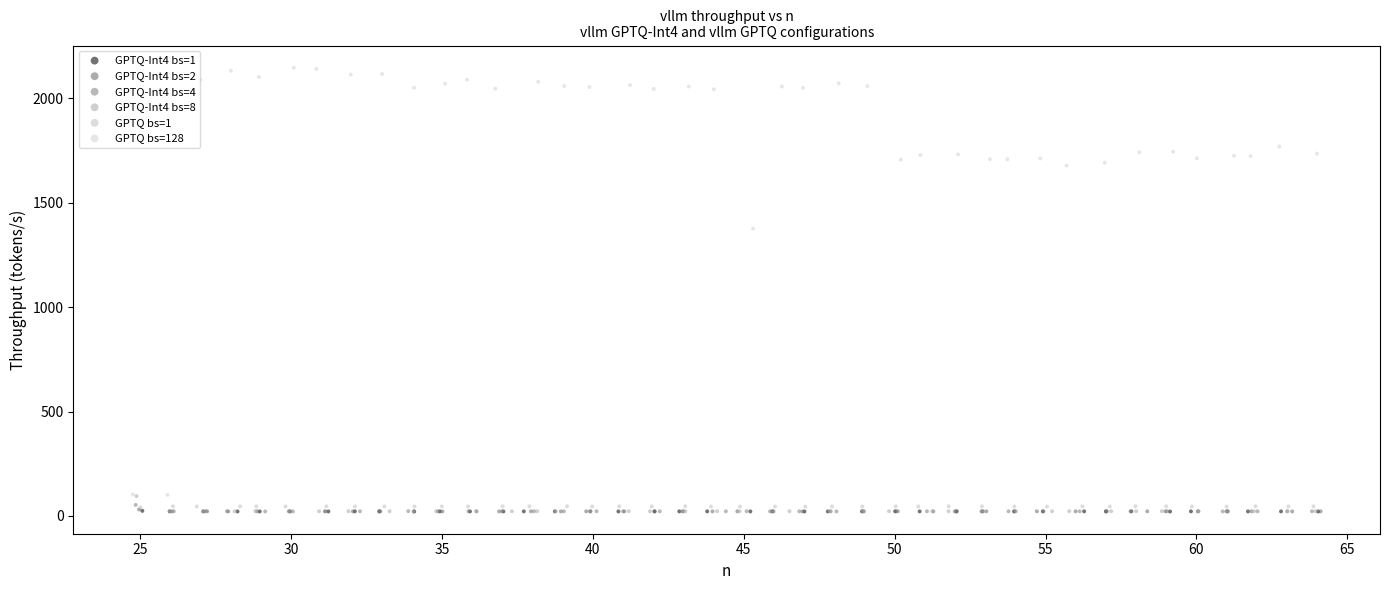

Which series has the widest spread of Y values?

GPTQ bs=128